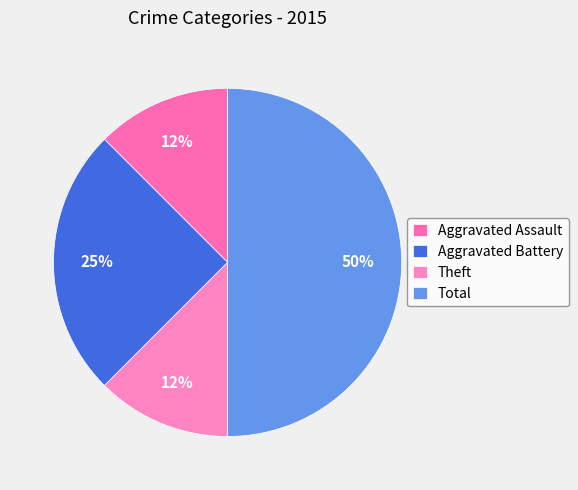

Is it true that Total is 58% of the pie?

False